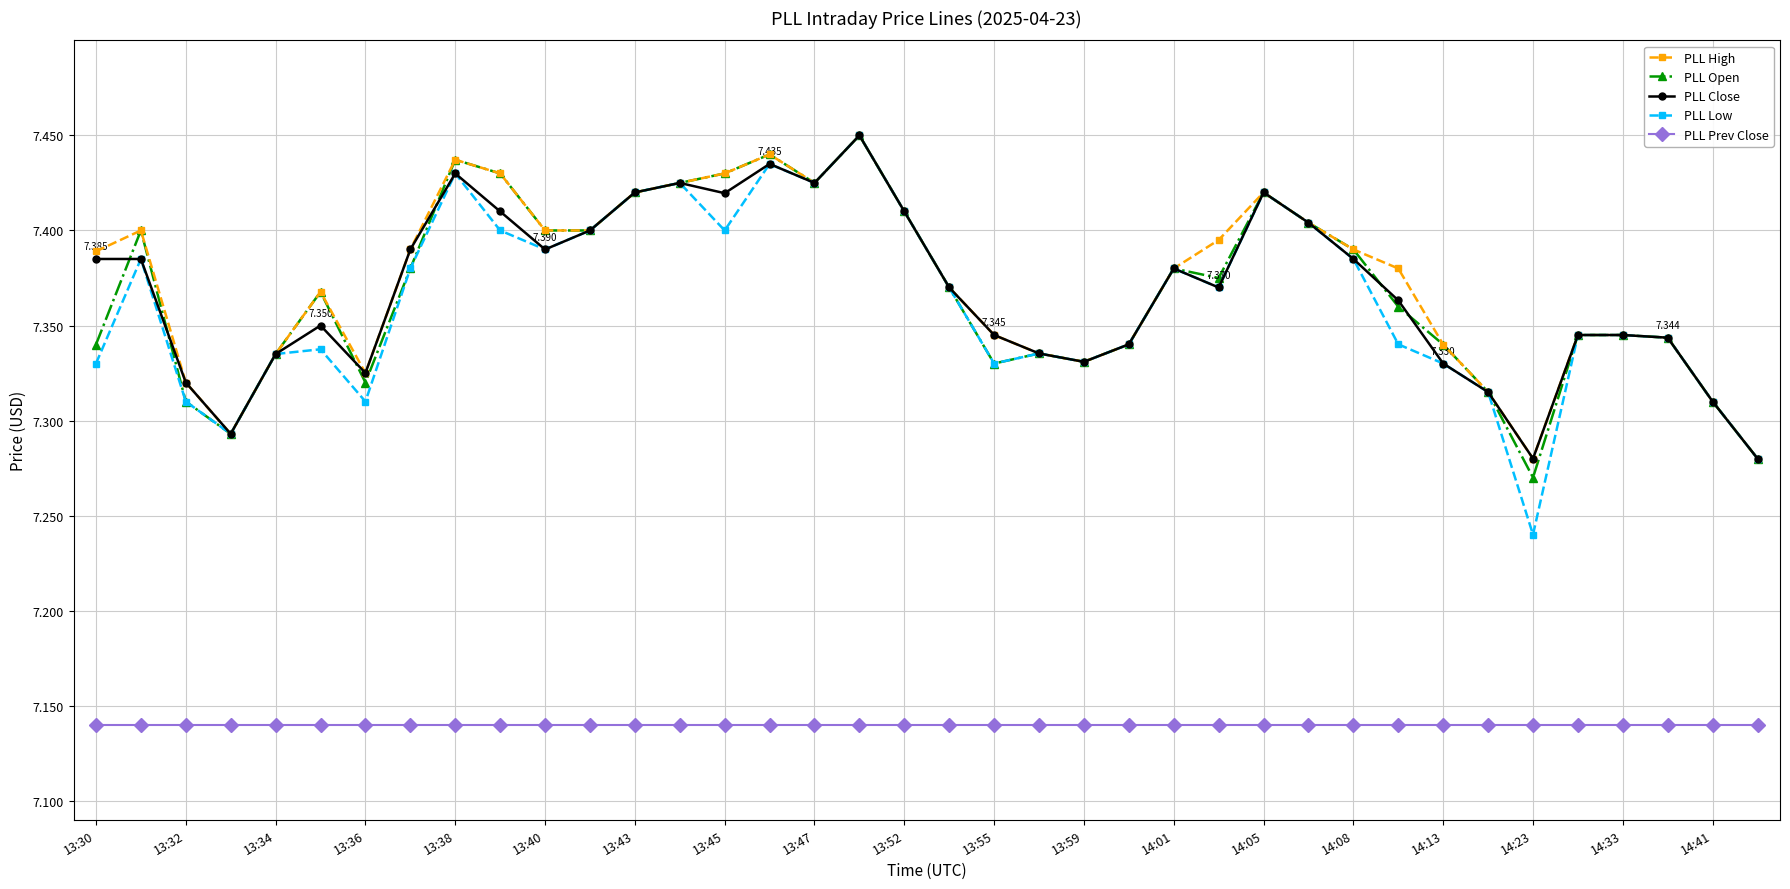

True or false: PLL High and PLL Prev Close cross at least once.

False